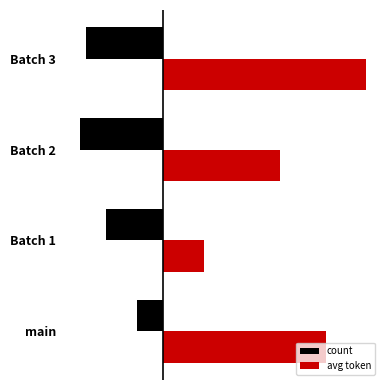

What are all the series names shown in the legend?

count, avg token